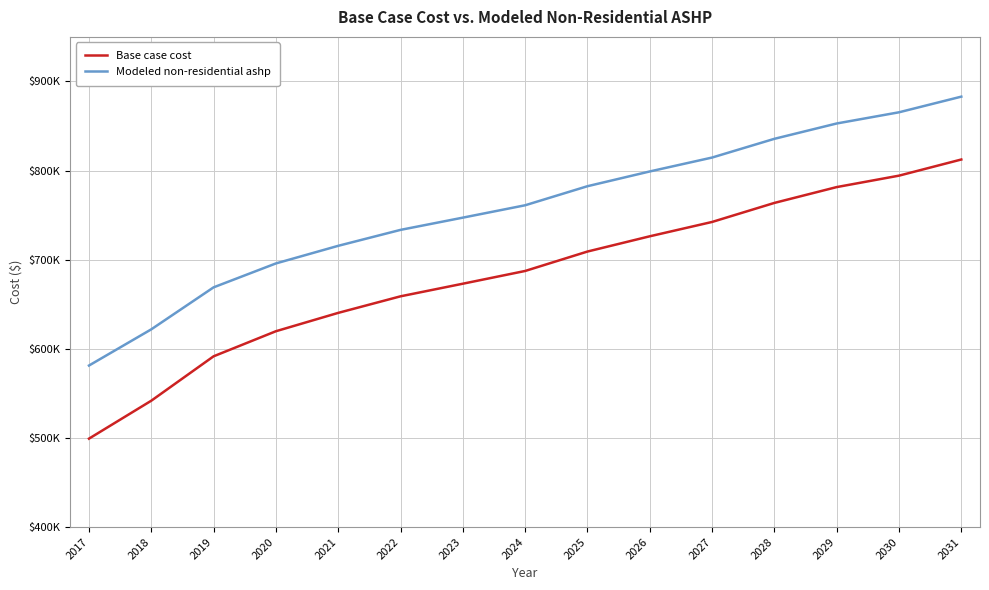

Does the chart display data point markers on the line(s)?

No